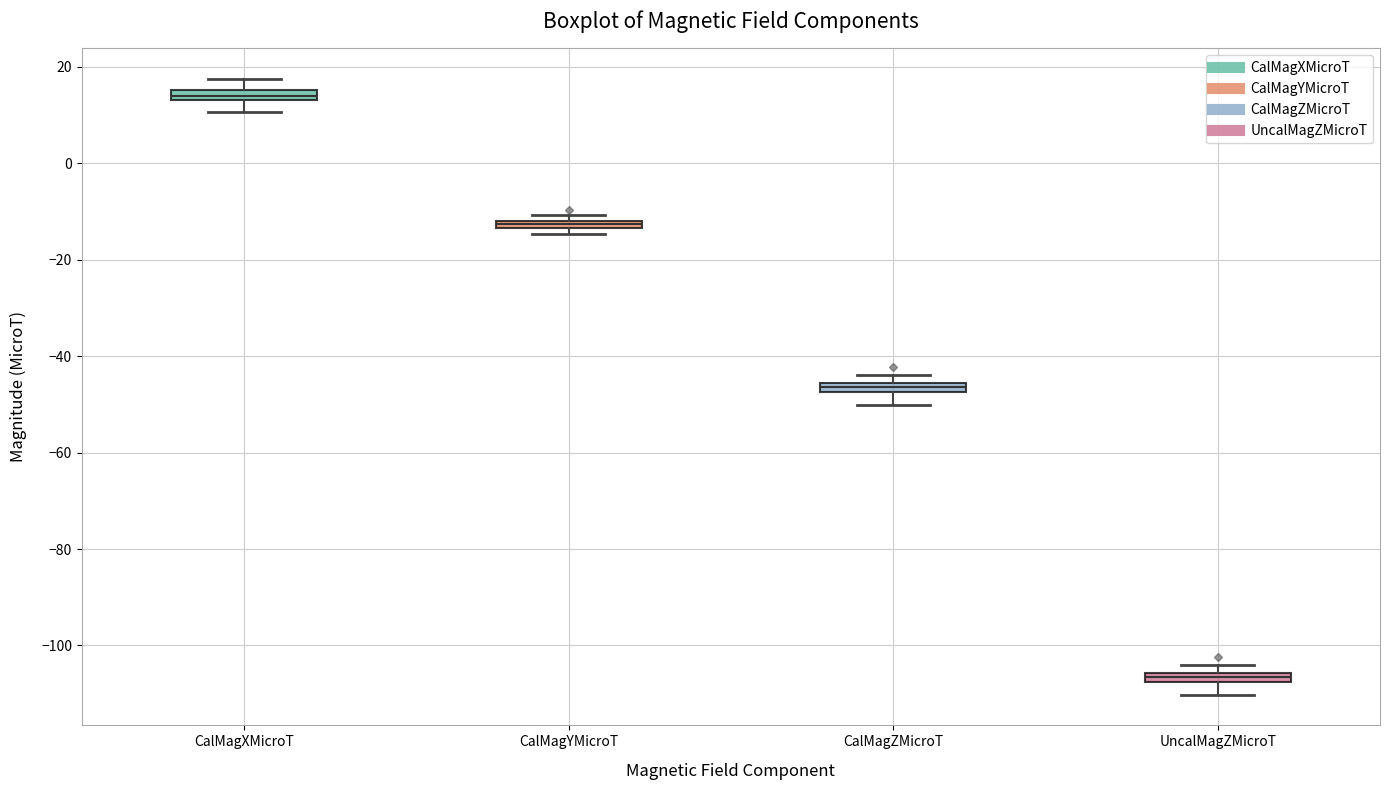

Where is the upper edge of the box for CalMagZMicroT on the y-axis? The values are not printed on the chart, so give them approximately, as read against the axis.

-46